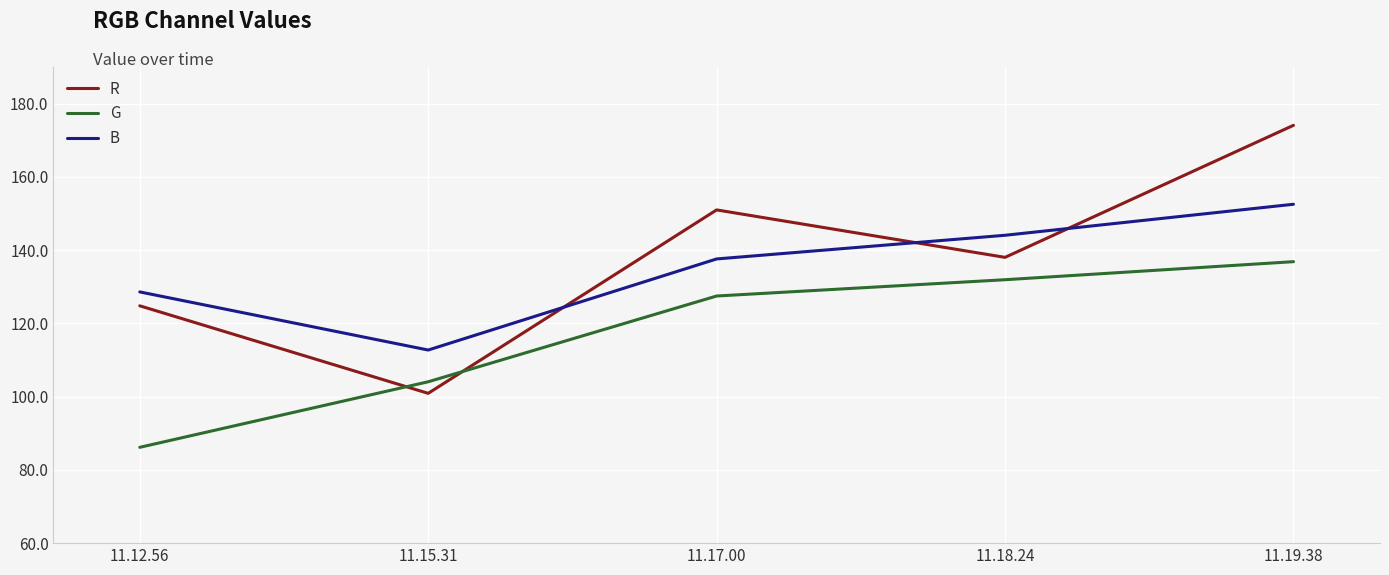

What is the maximum value shown in the chart?

174.1